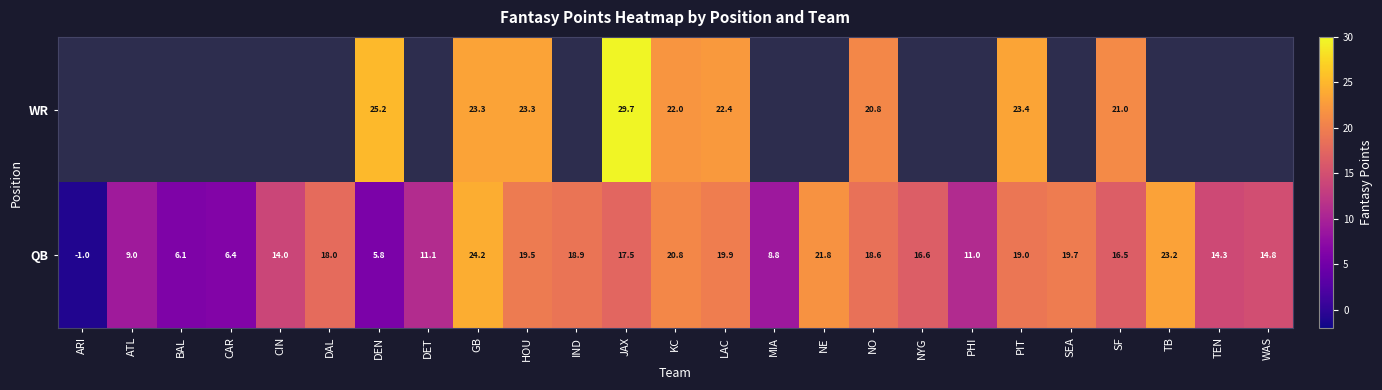

What is the total value across all series at SF?

37.5